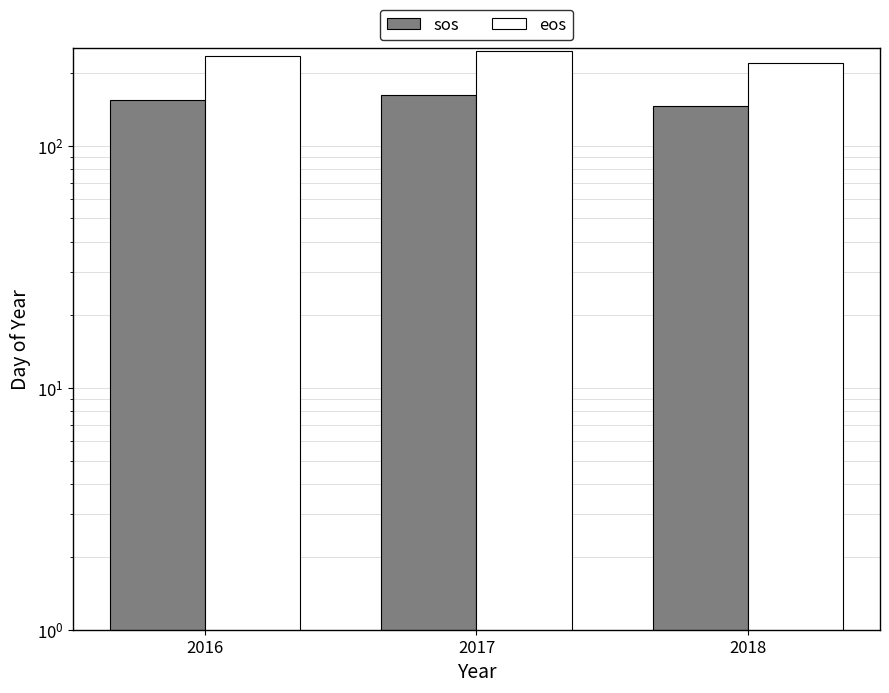

Which series has the largest total across all categories?

eos